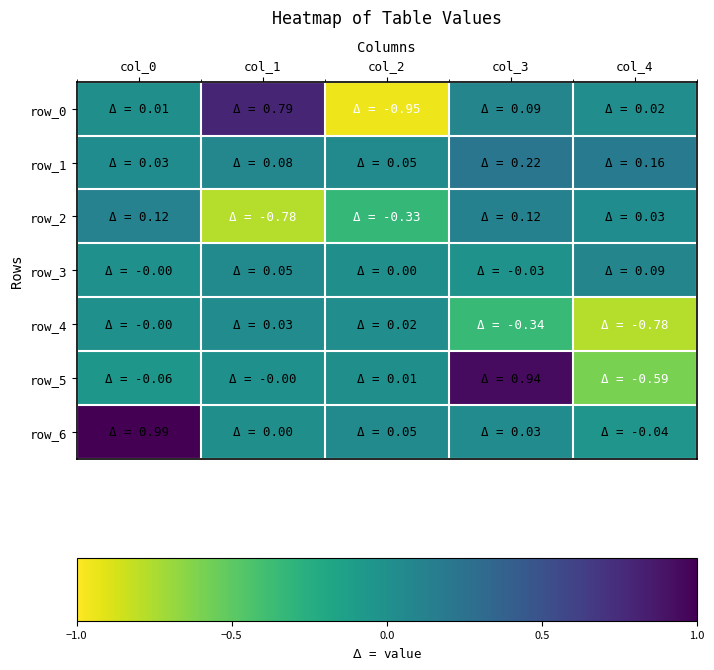

Rank the series at col_4 from lowest to highest value.

row_4, row_5, row_6, row_0, row_2, row_3, row_1